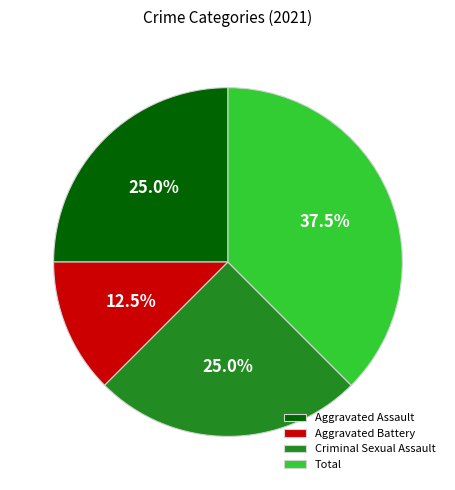

Between Criminal Sexual Assault and Total, which is larger?

Total